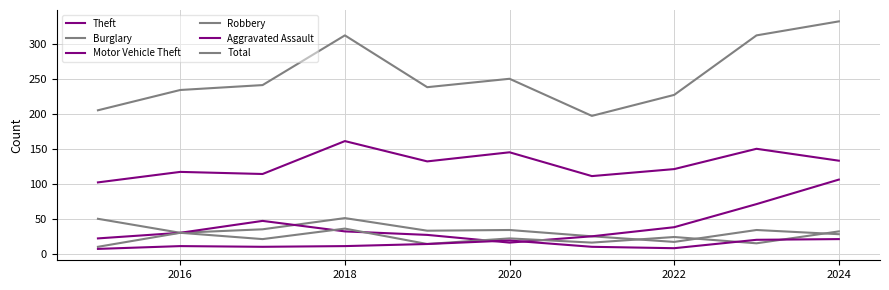

Does the chart display data point markers on the line(s)?

No